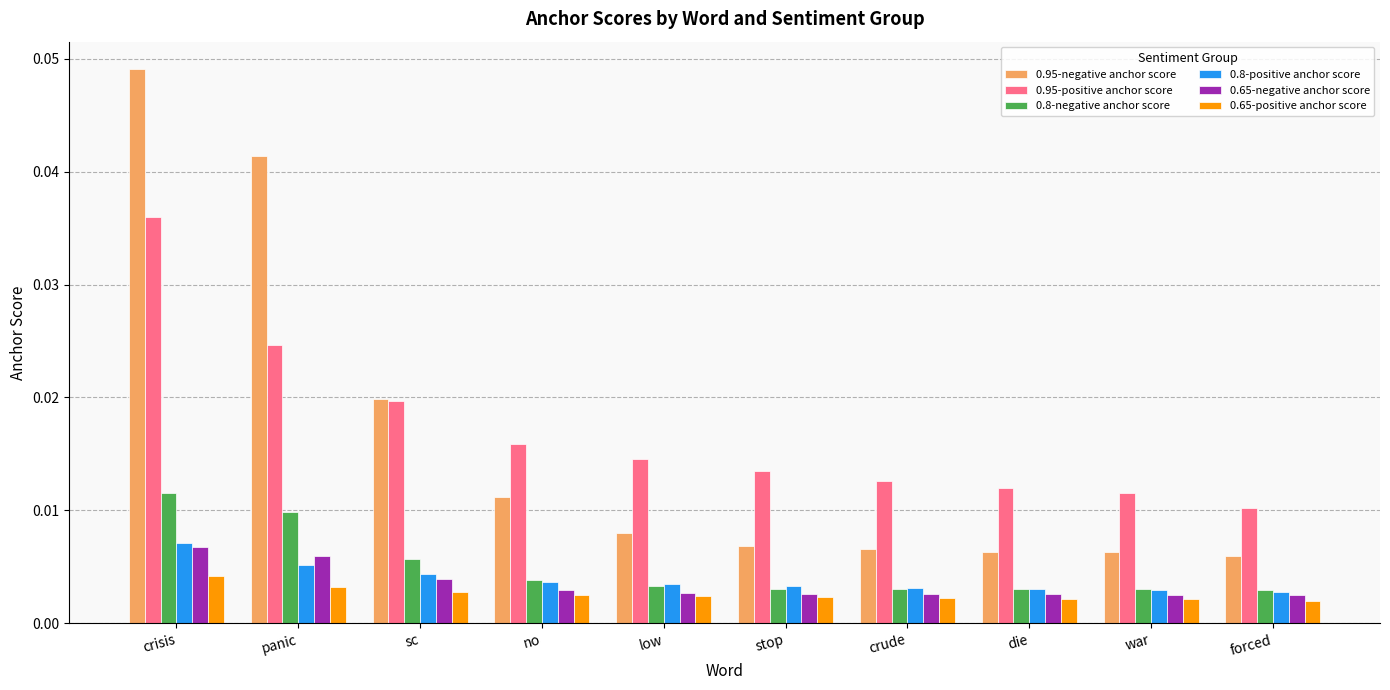

Count the 0.65-positive anchor score values in the range 0 to 1.

10